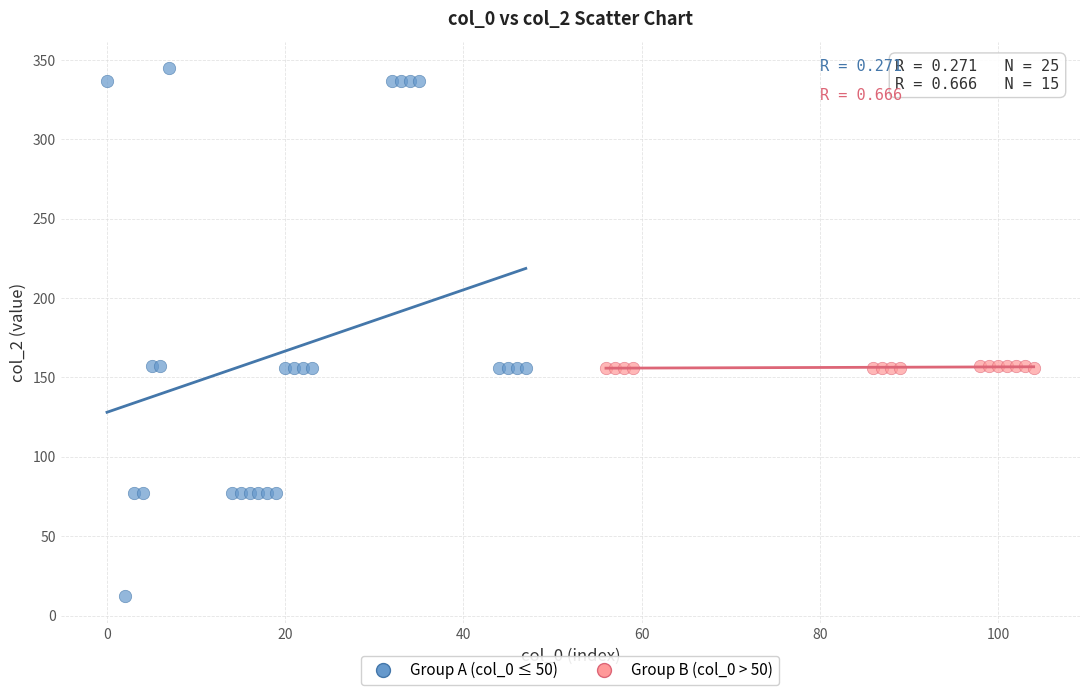

Which series reaches the maximum Y coordinate?

Group A (col_0 ≤ 50)